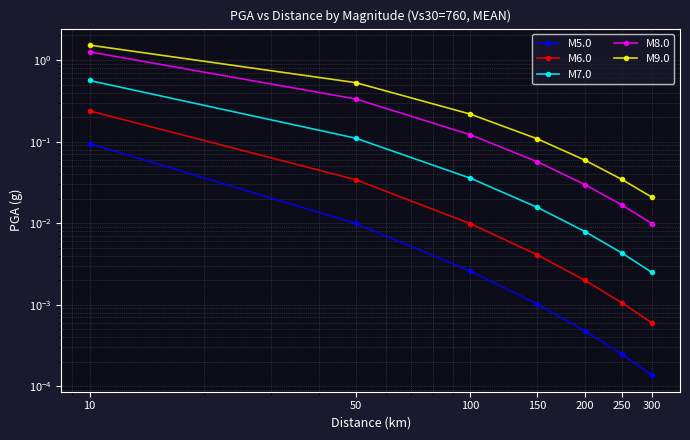

The M6.0 series shows 0.0 at 300. True or false?

False